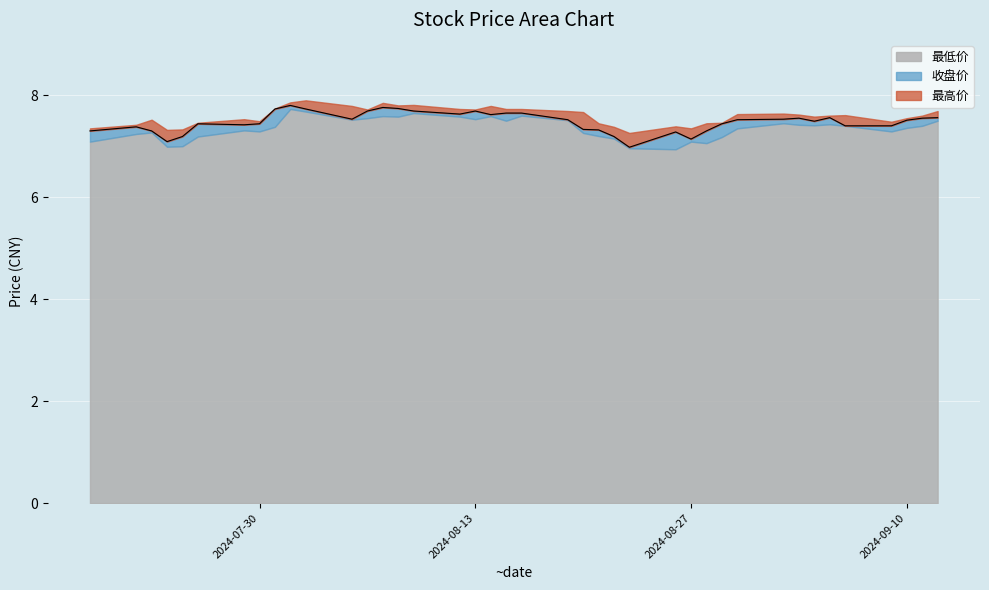

What is the average value of the 最高价 series?

7.6